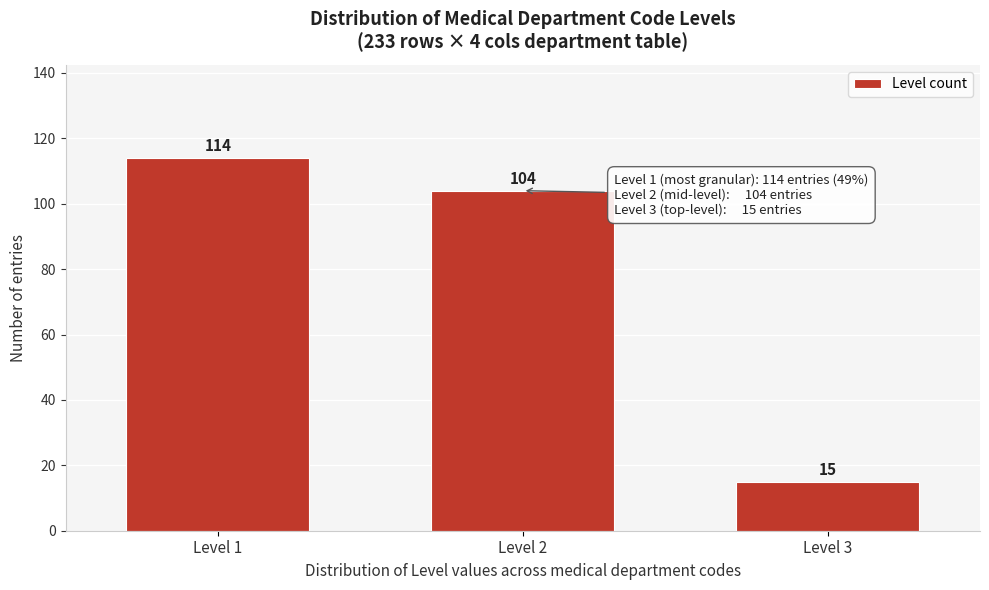

Reading left to right, list all the values displayed in this chart.

114	104	15